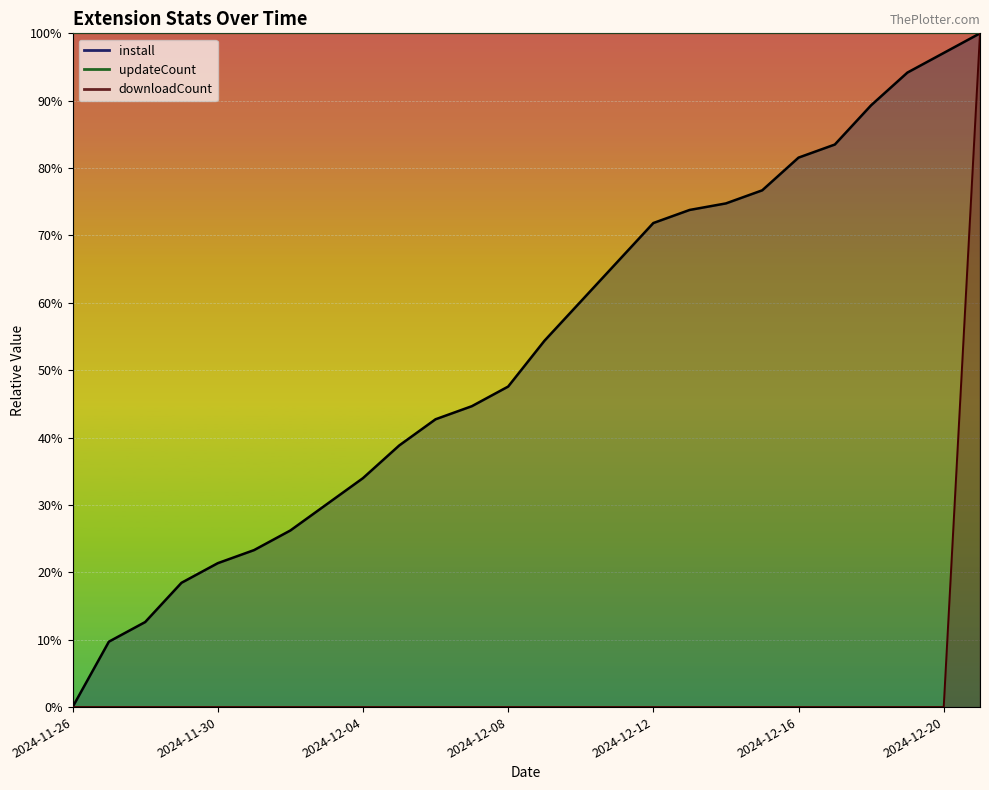

At which category does the chart reach its minimum across all series?

2024-11-26